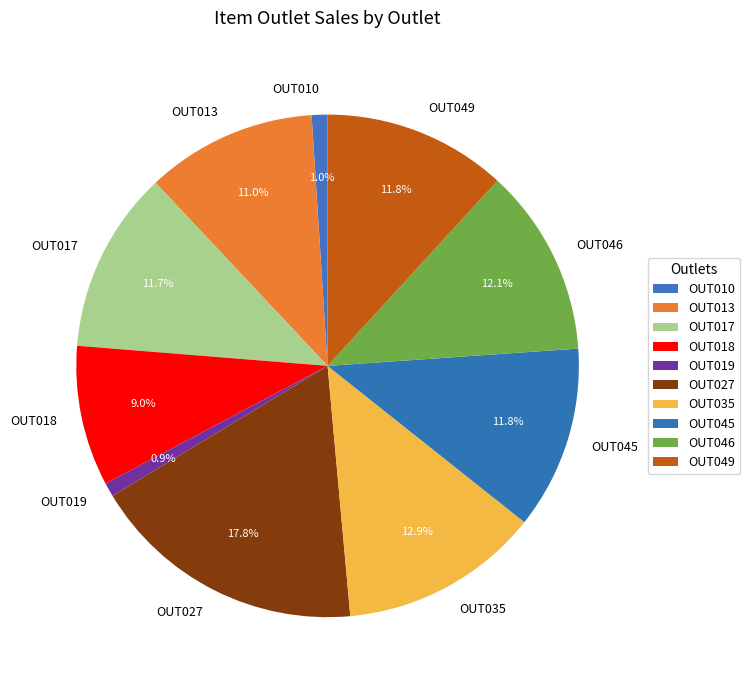

Combined, do OUT035 and OUT027 account for over 50%?

No